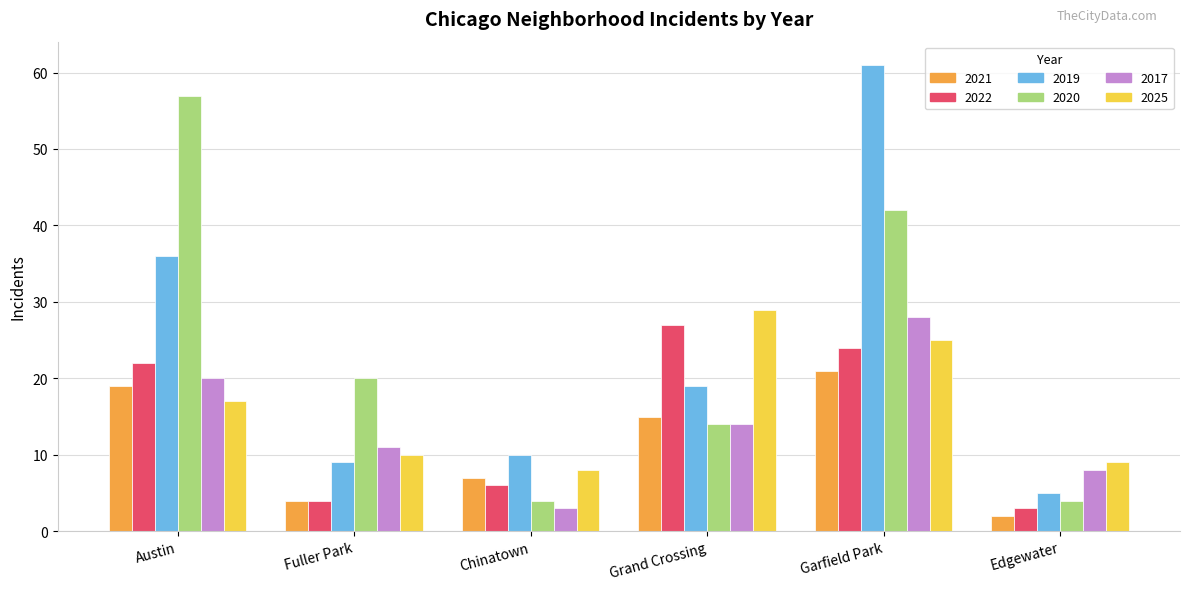

Where does the 2017 series first go above 14?

Austin